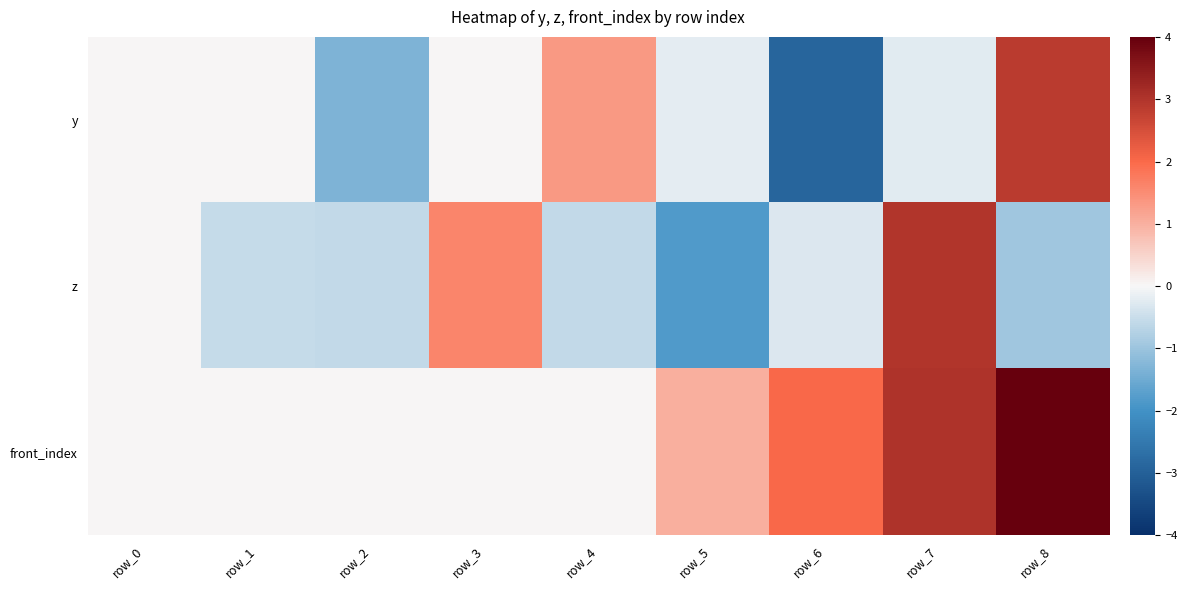

What is the total value across all series at row_2?

-1.9